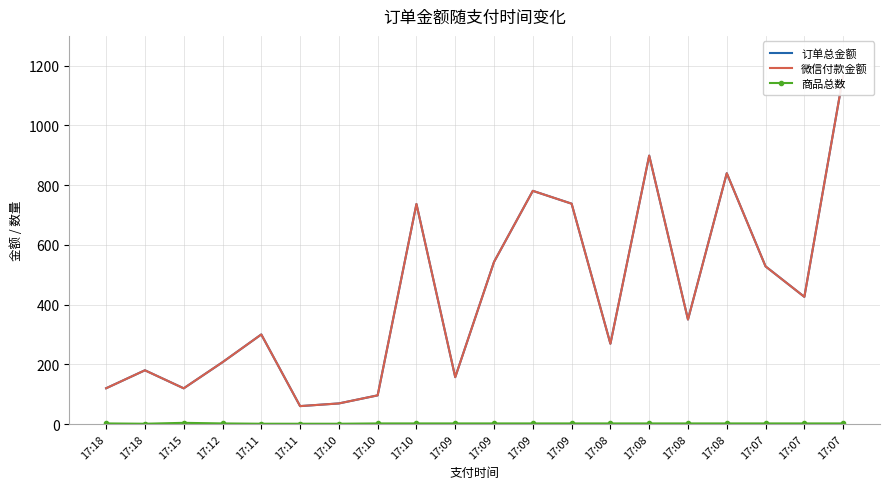

At how many categories does at least one series exceed 526?

8